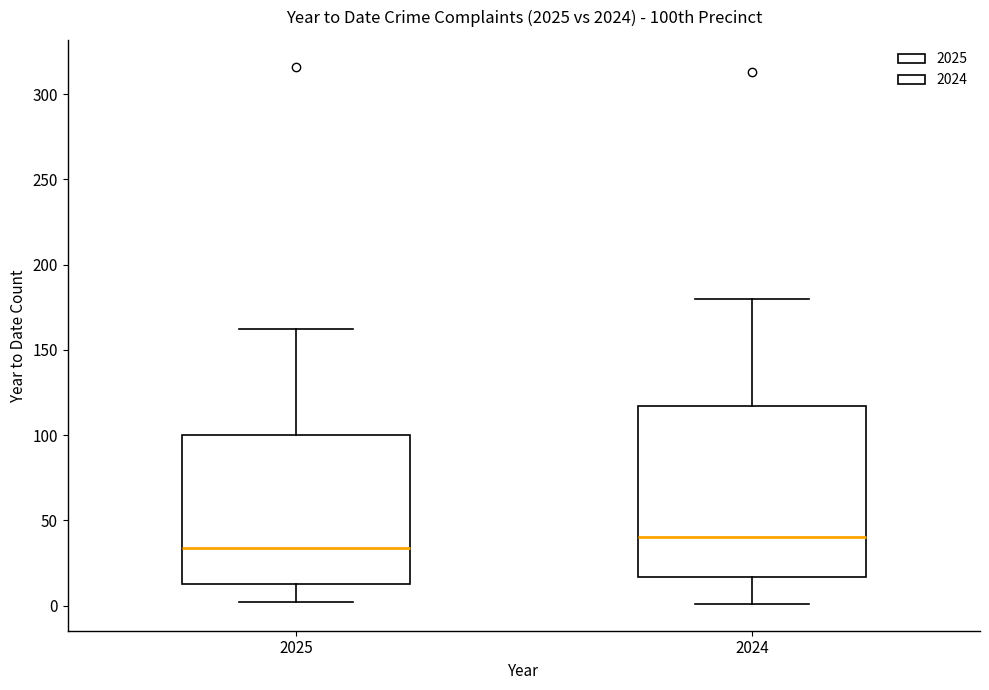

Which box has the lowest median line?

2025